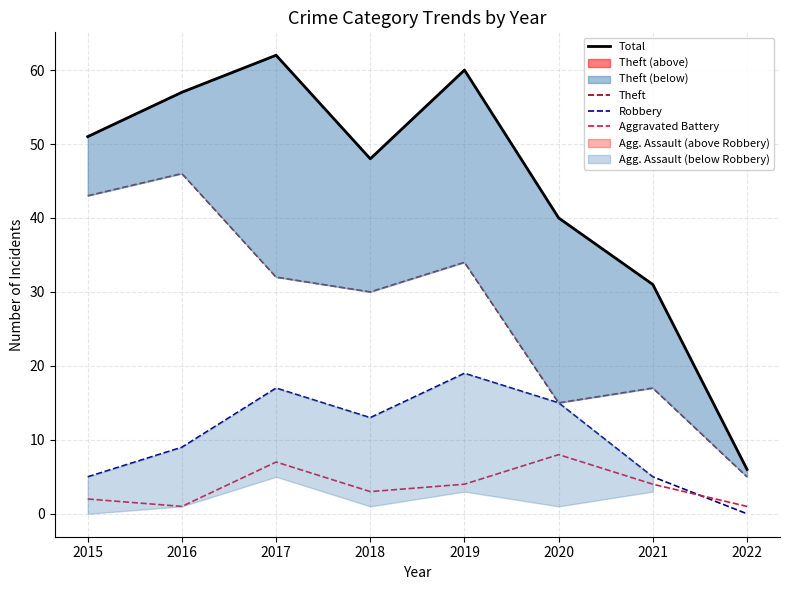

What is the spread (max minus min) of values at 2022?

6